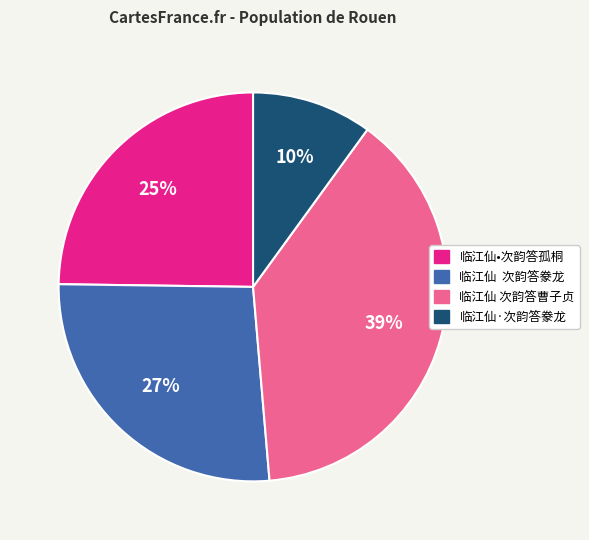

Is the sum of 临江仙 次韵答曹子贞 and 临江仙•次韵答孤桐 greater than half?

Yes